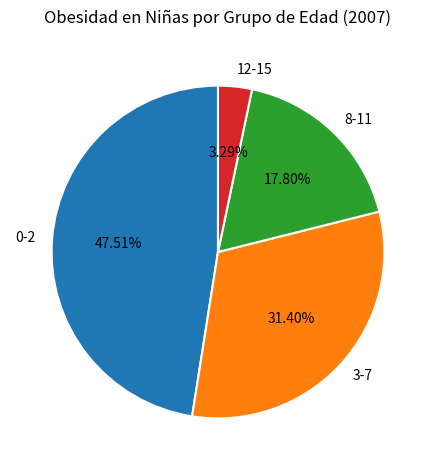

Which has a higher value, 12-15 or 8-11?

8-11